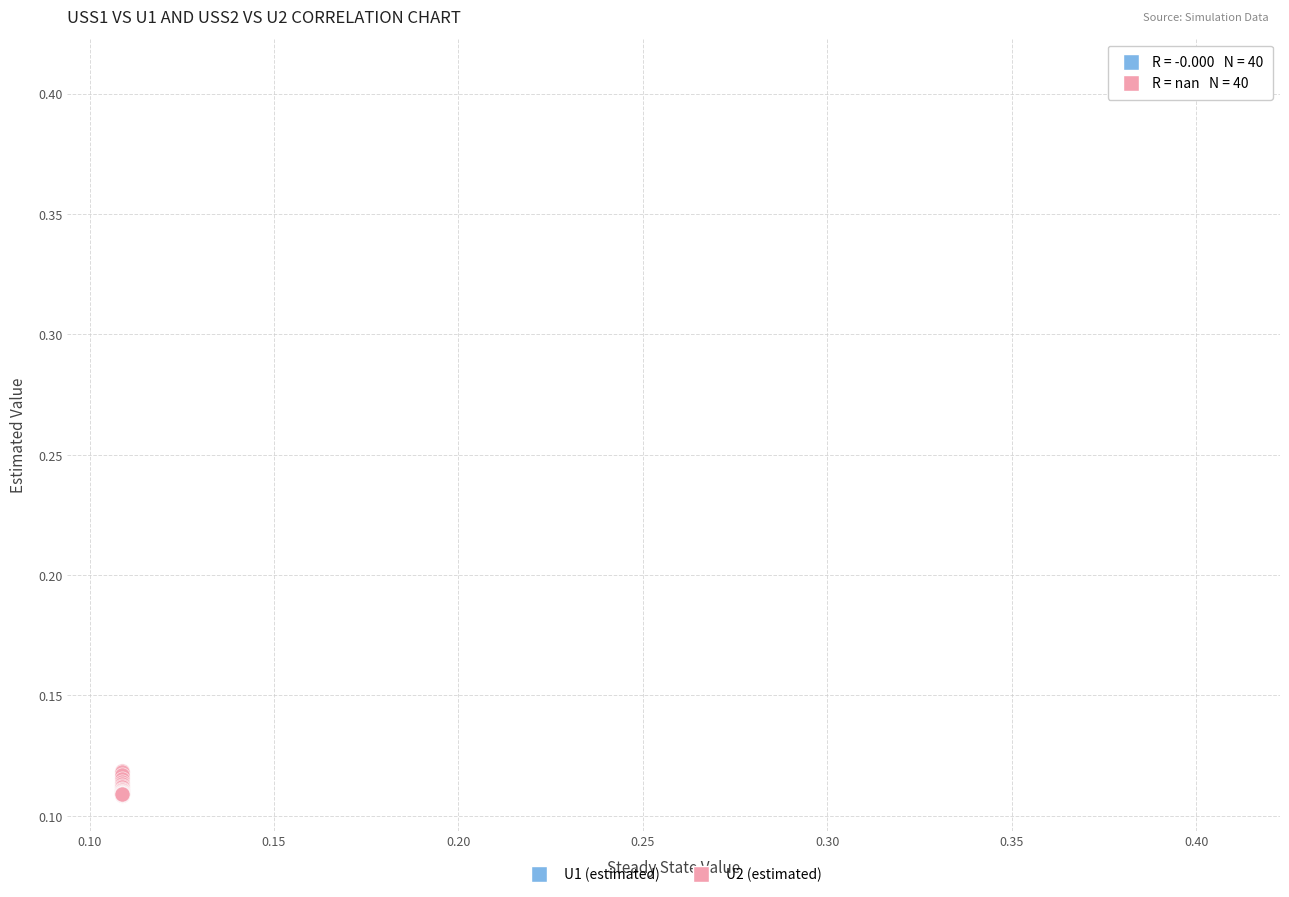

What are all the series names shown in the legend?

U1 (estimated), U2 (estimated)